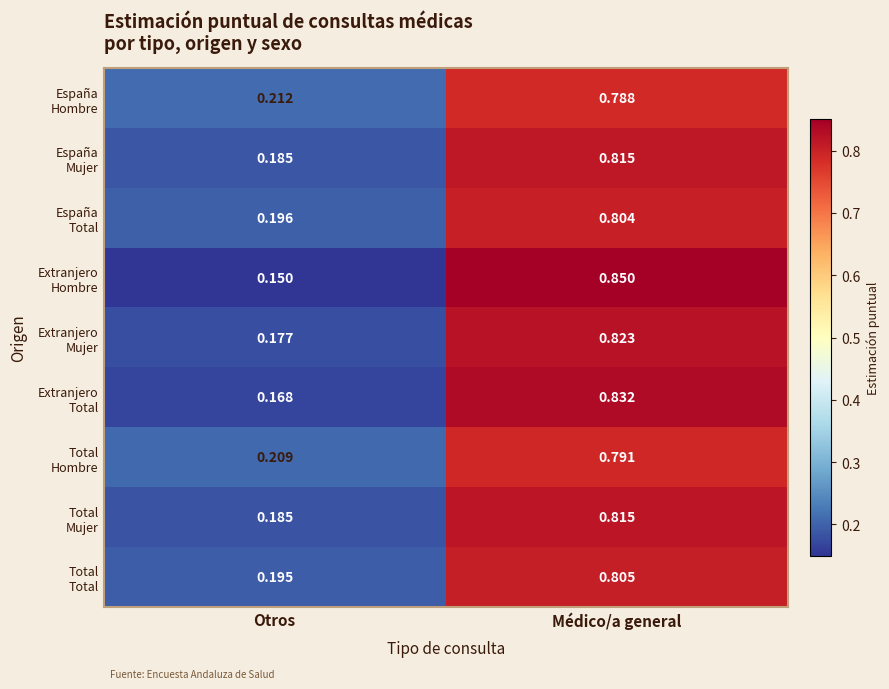

Which label corresponds to the smallest value in the chart?

Otros